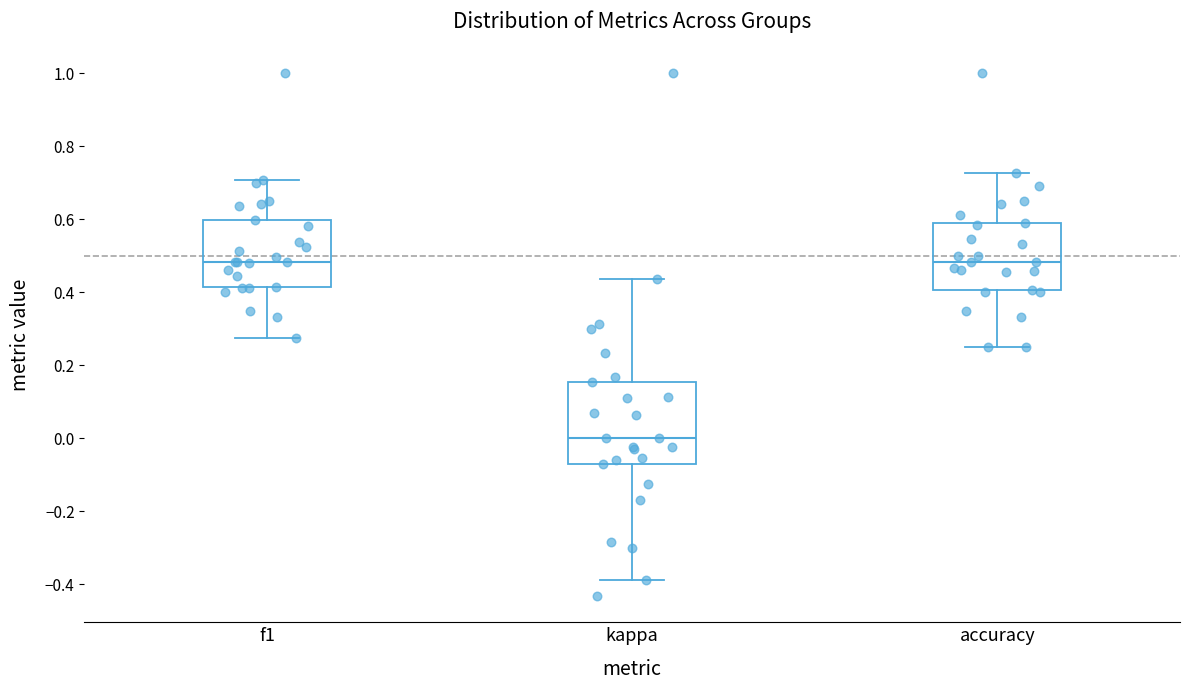

Comparing the boxes themselves (not the whiskers), which one is the tallest?

kappa